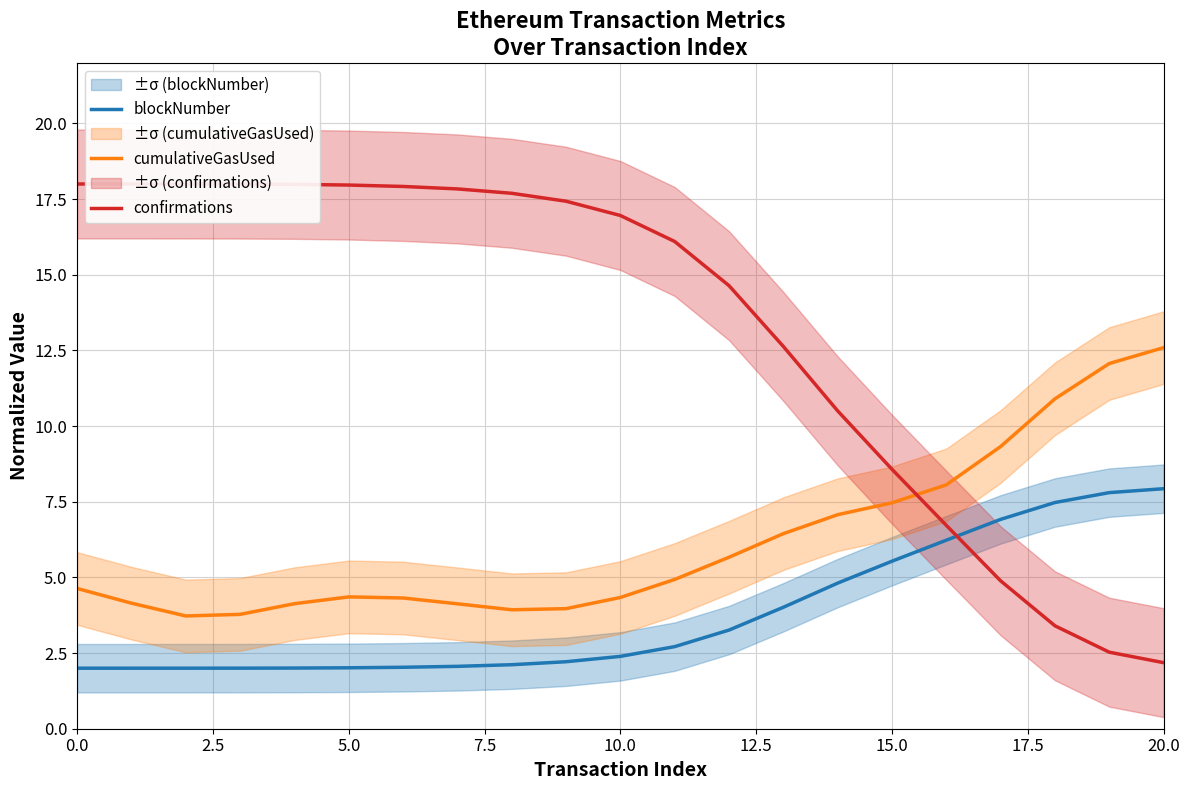

The value of blockNumber at 5.0 is 3.2. True or false?

False